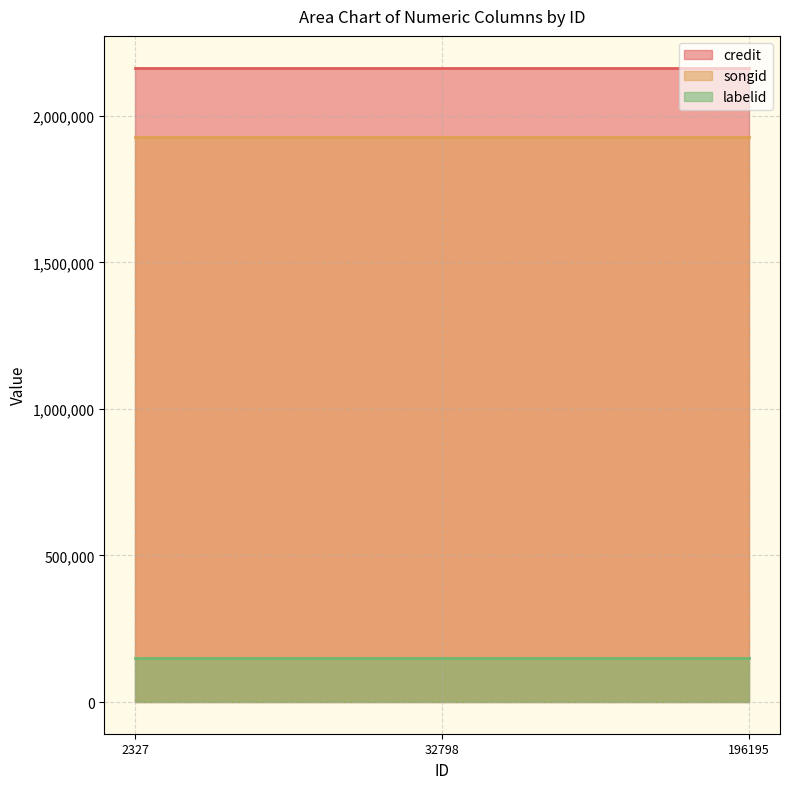

Which series changed the most between 2327 and 196195?

credit